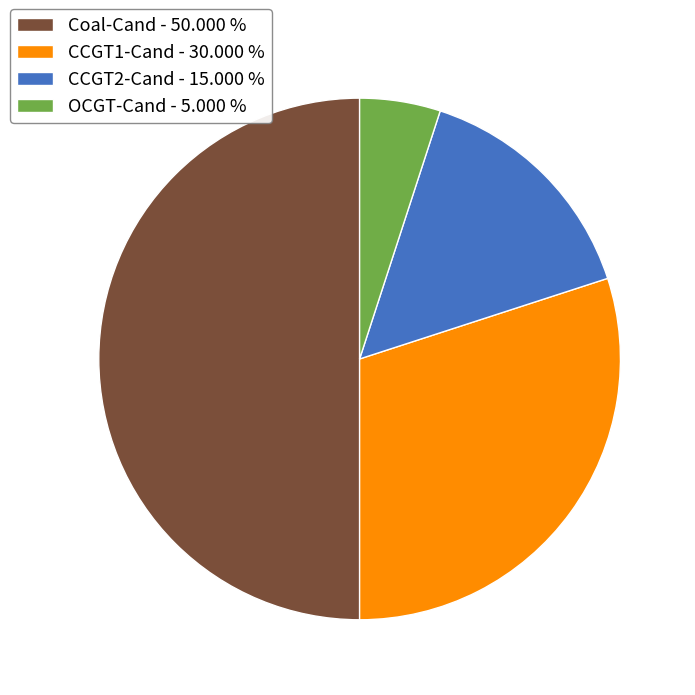

Which has a higher value, Coal-Cand or OCGT-Cand?

Coal-Cand